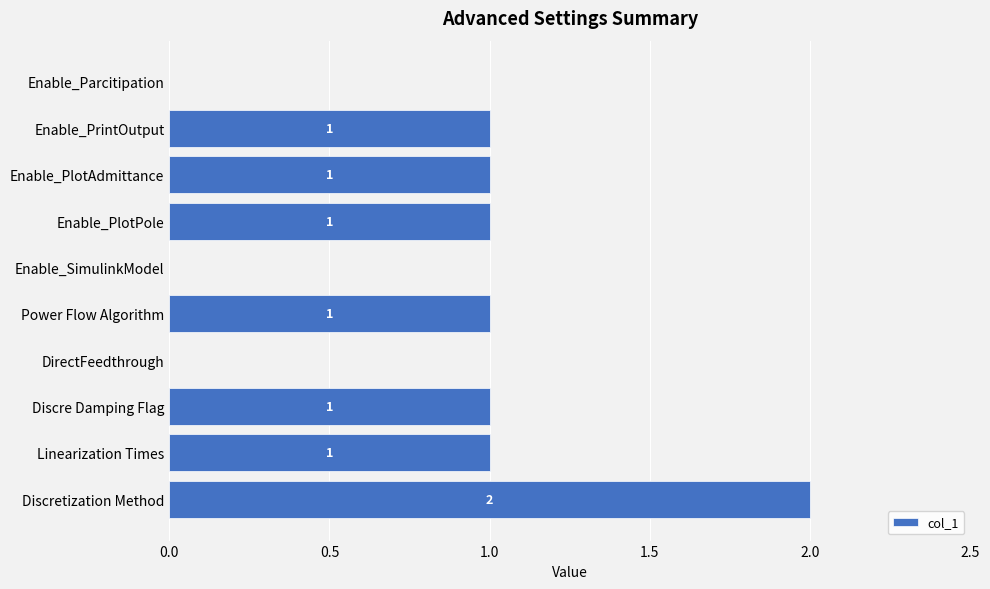

What is the sum of all values?

8